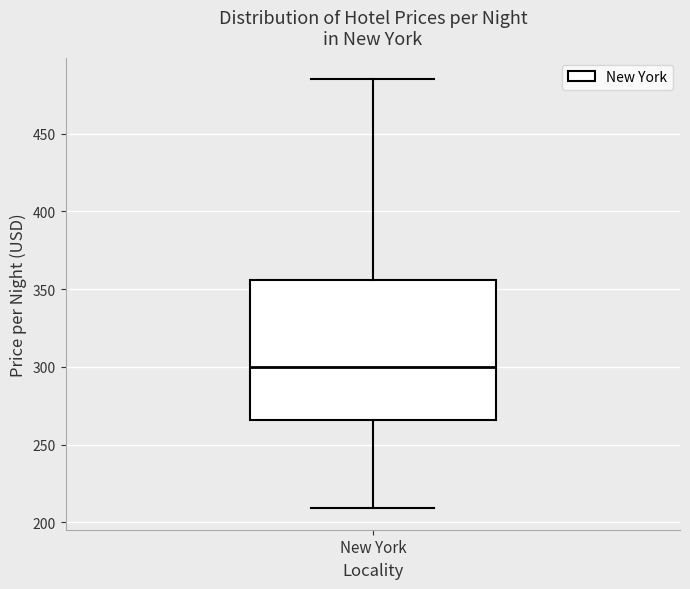

Read this box plot against the y-axis: the position of the median line, the range covered by the box, and the ends of both whiskers. The values are not printed on the chart, so give them approximately, as read against the axis.

median 300, box 265 to 355, whiskers 210 to 485